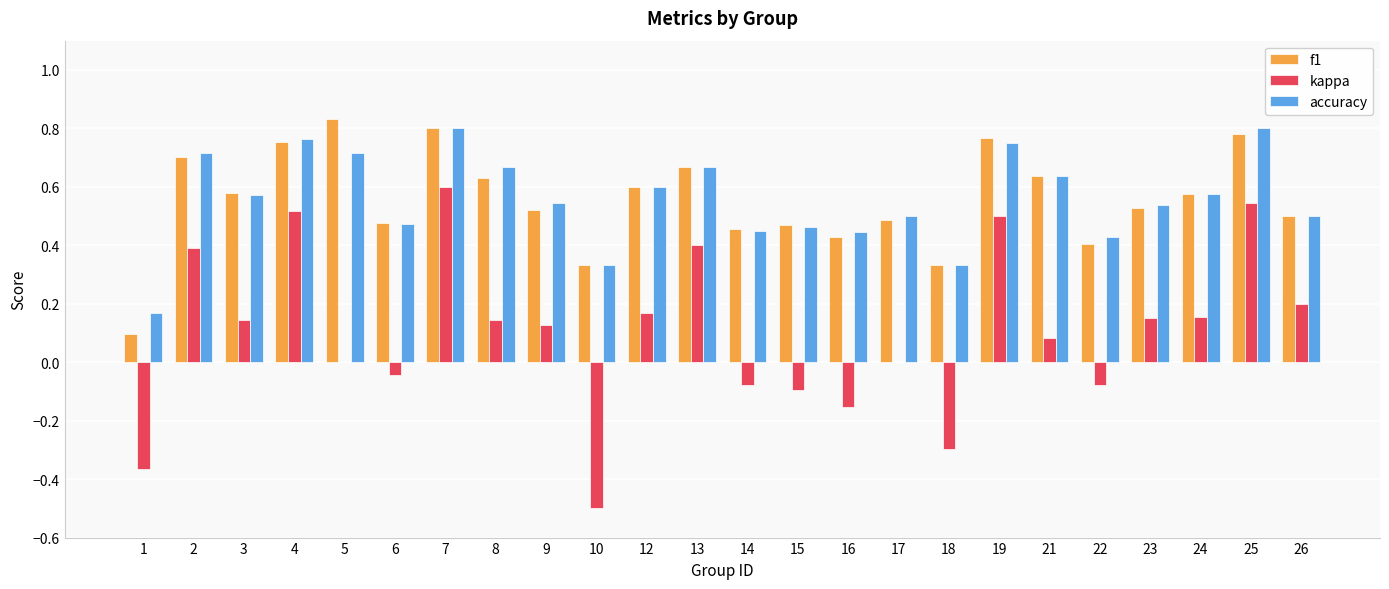

Is the value of kappa at 10 greater than the value of f1 at 1?

No